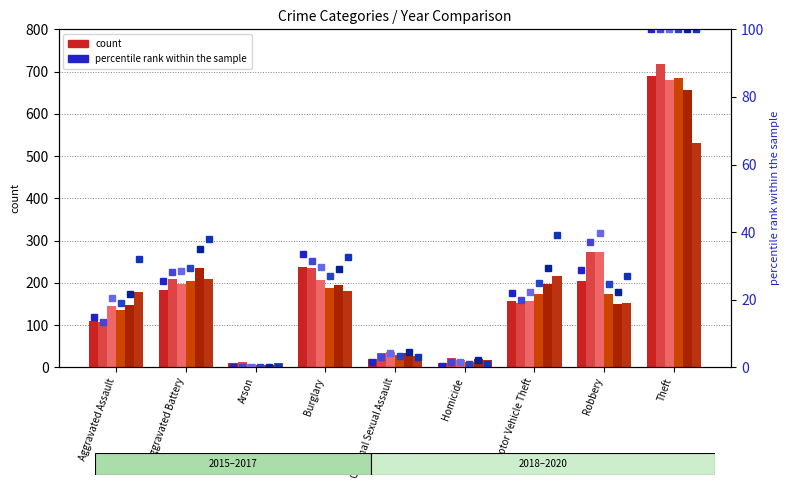

What is the difference between the maximum and minimum values in the 2018 pct series?

100.0